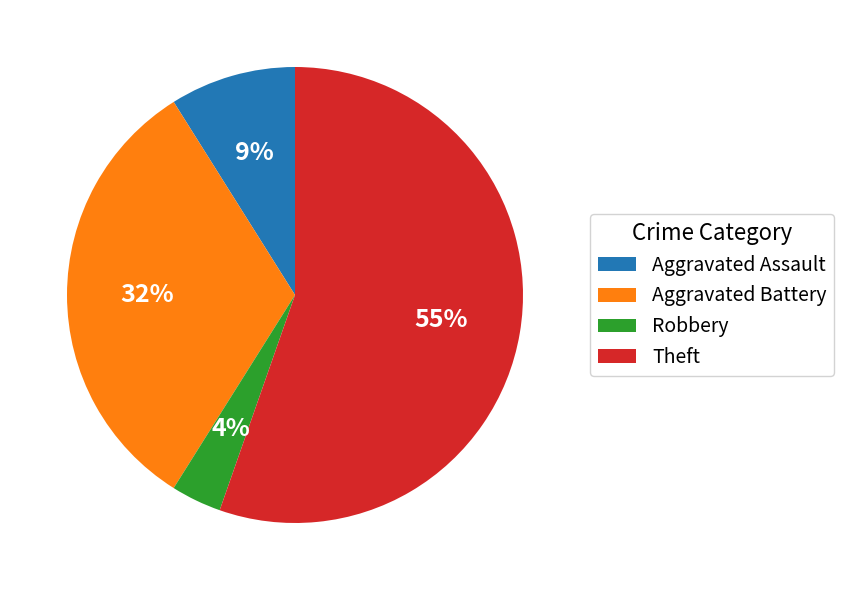

Is it true that Robbery is 14% of the pie?

False